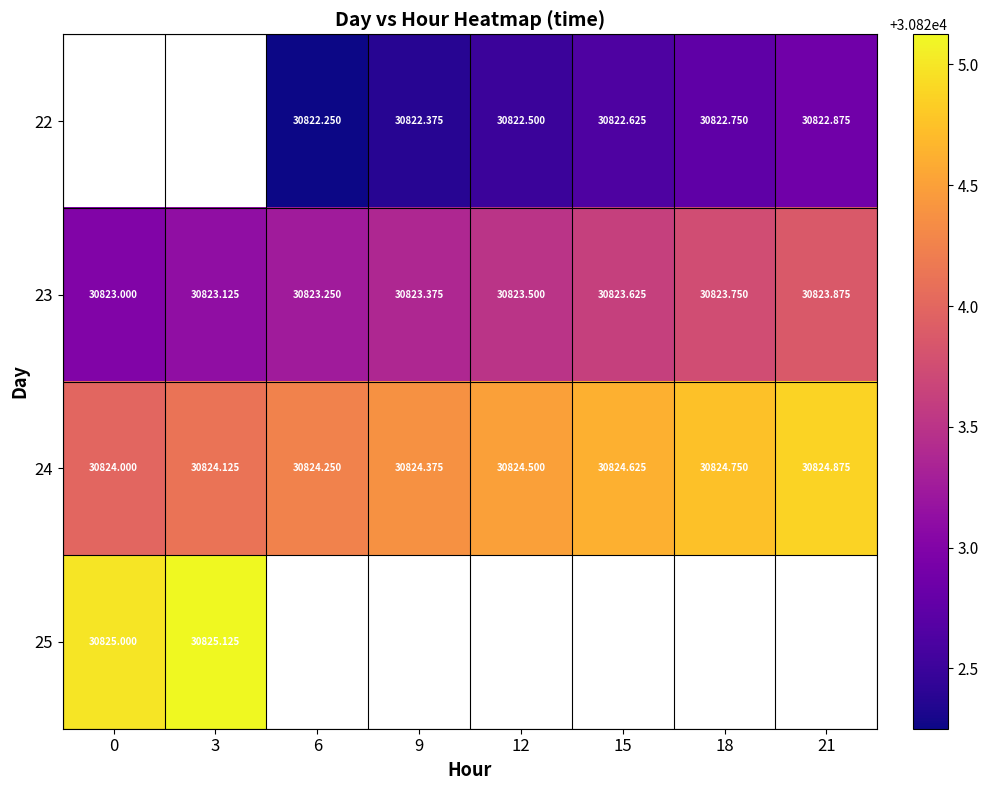

What is the difference between the 22 values at 21 and 9?

0.5